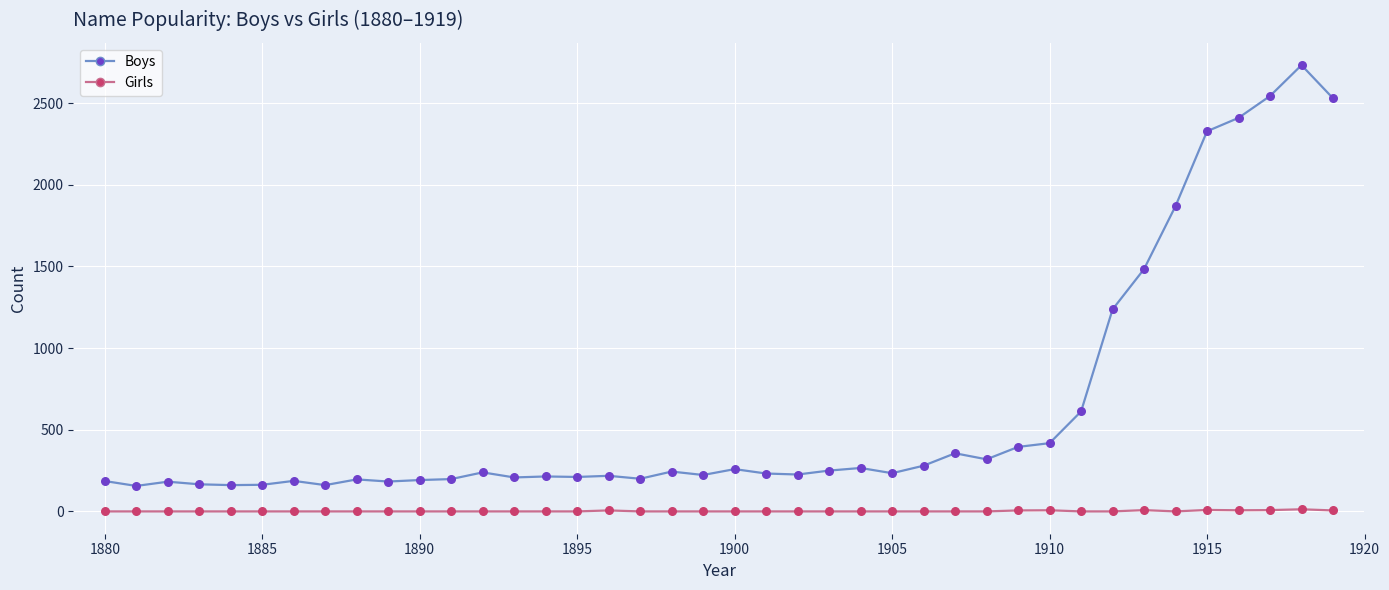

Which series has the largest total across all categories?

Boys